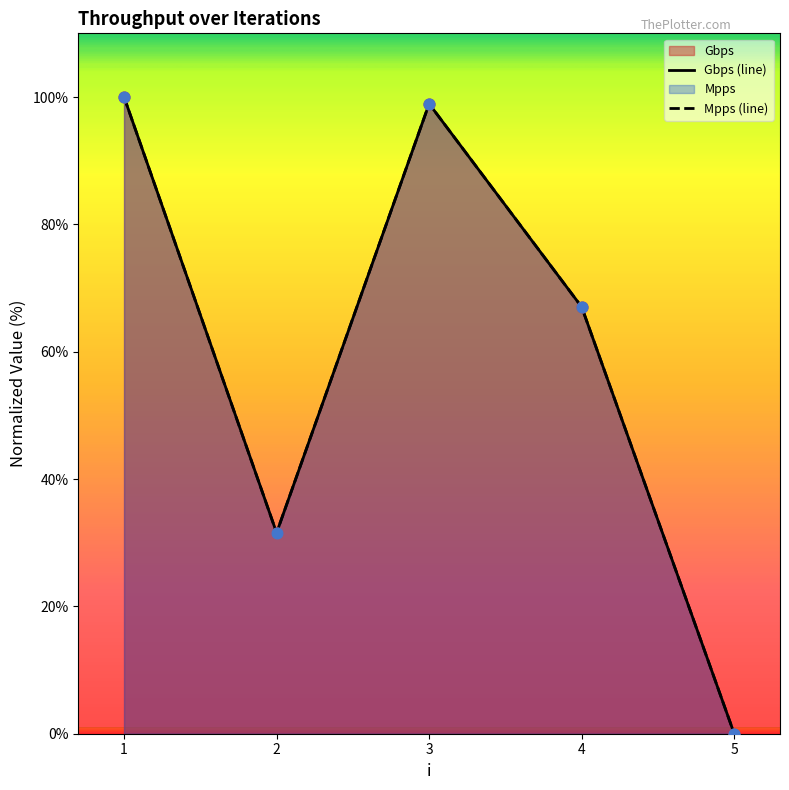

At which category is the sum across all series the highest?

1